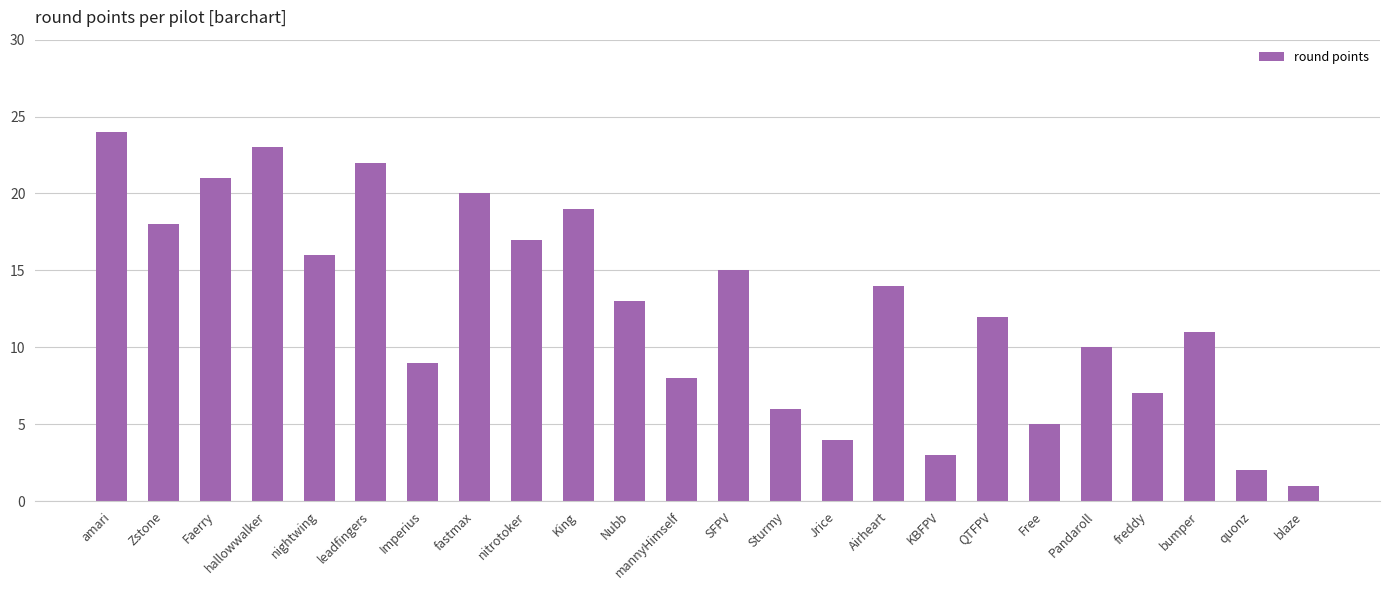

True or false: the data shows 9 at Imperius.

True